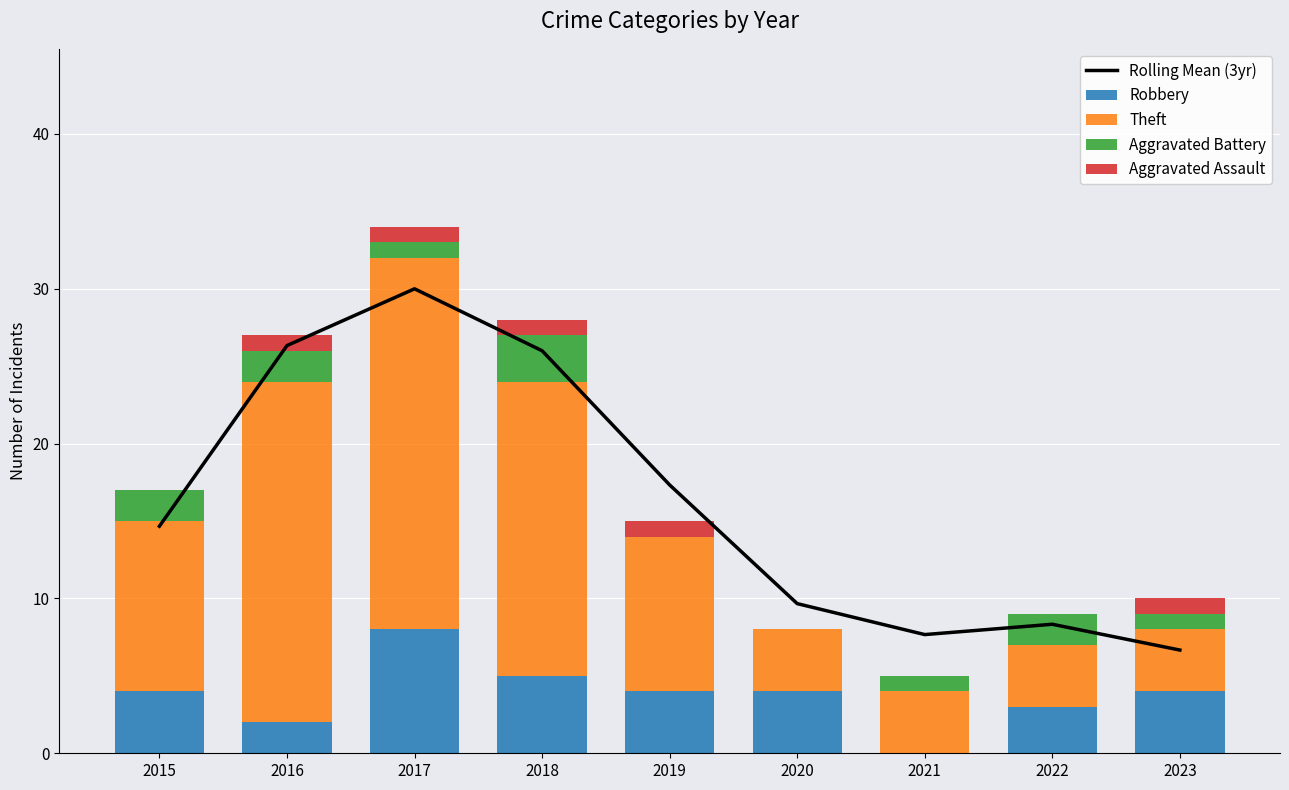

What is the value of the Aggravated Assault bar at the 9th from the left?

1.0